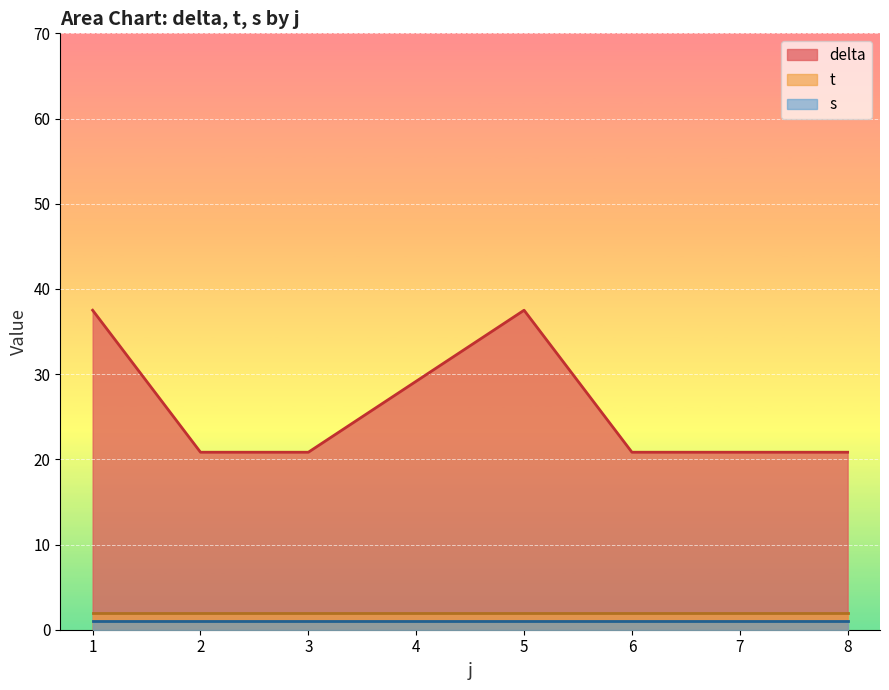

True or false: delta has a value of 20.5 at 22.

False